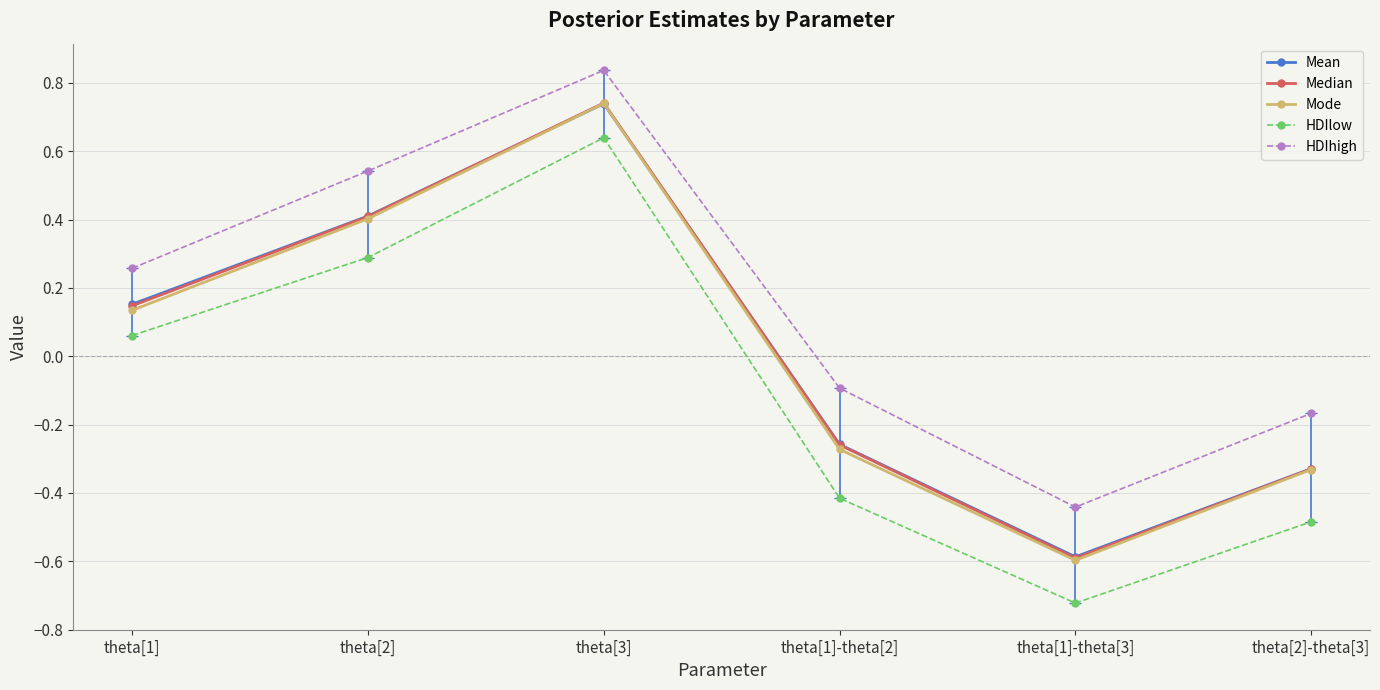

Which series changed the most between theta[1]-theta[3] and theta[2]-theta[3]?

HDIhigh